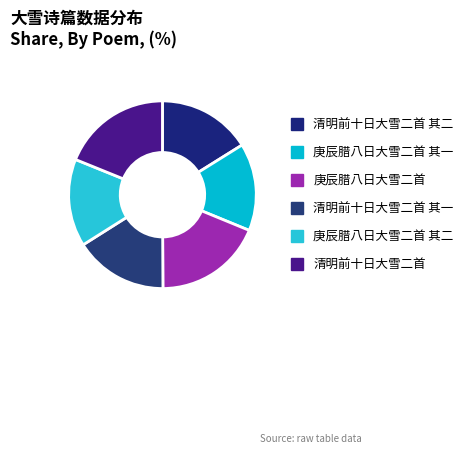

To the nearest percent, what is the difference between the 庚辰腊八日大雪二首 其二 and 清明前十日大雪二首 其一 slice percentages?

1%